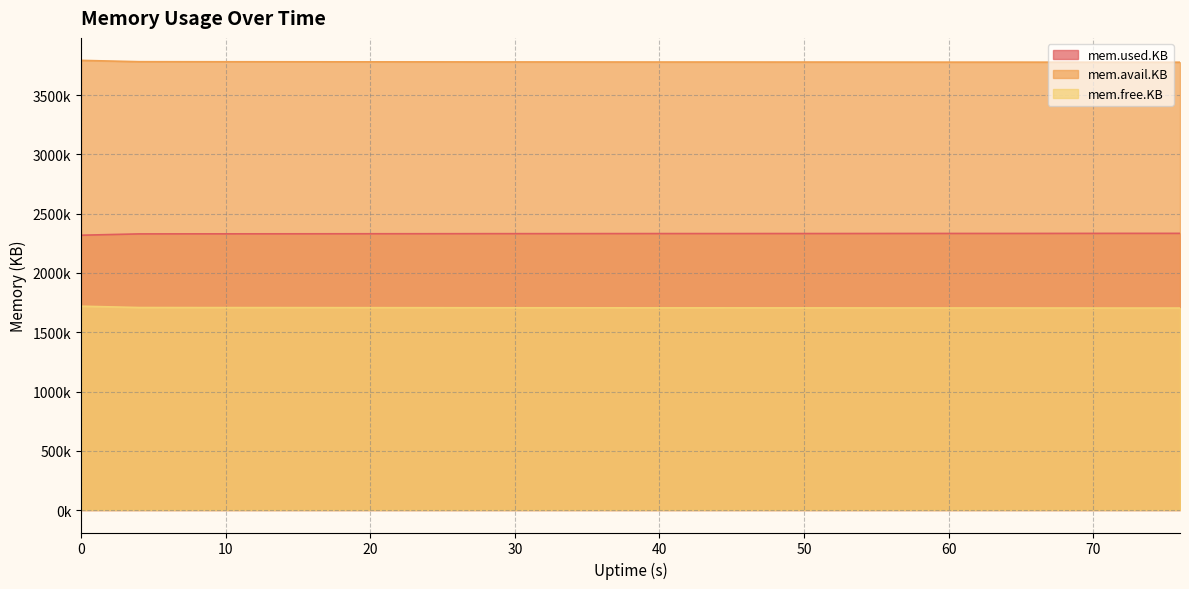

Which series has the widest spread of values?

mem.used.KB